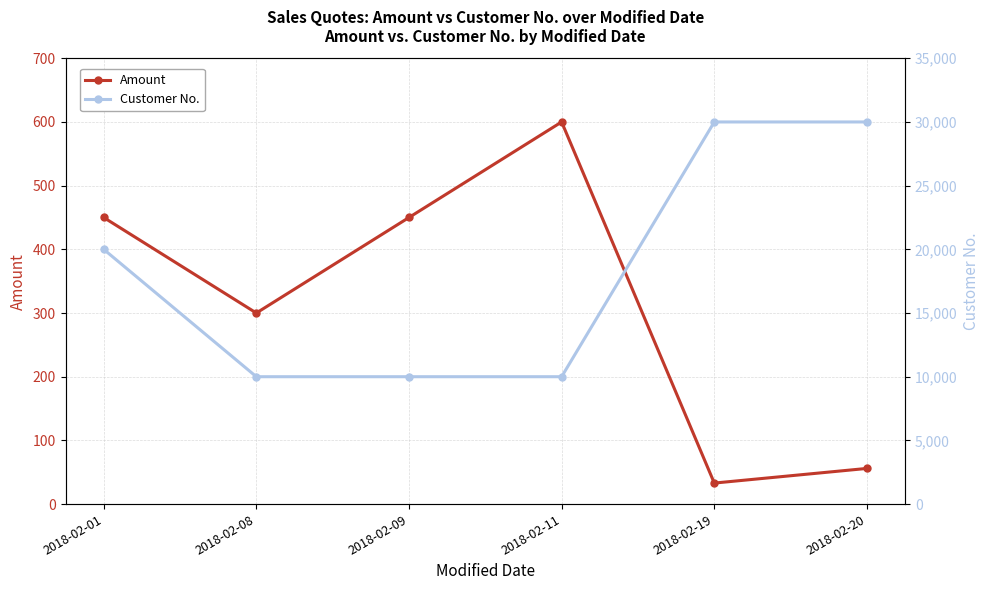

What is the maximum value shown in the chart?

30000